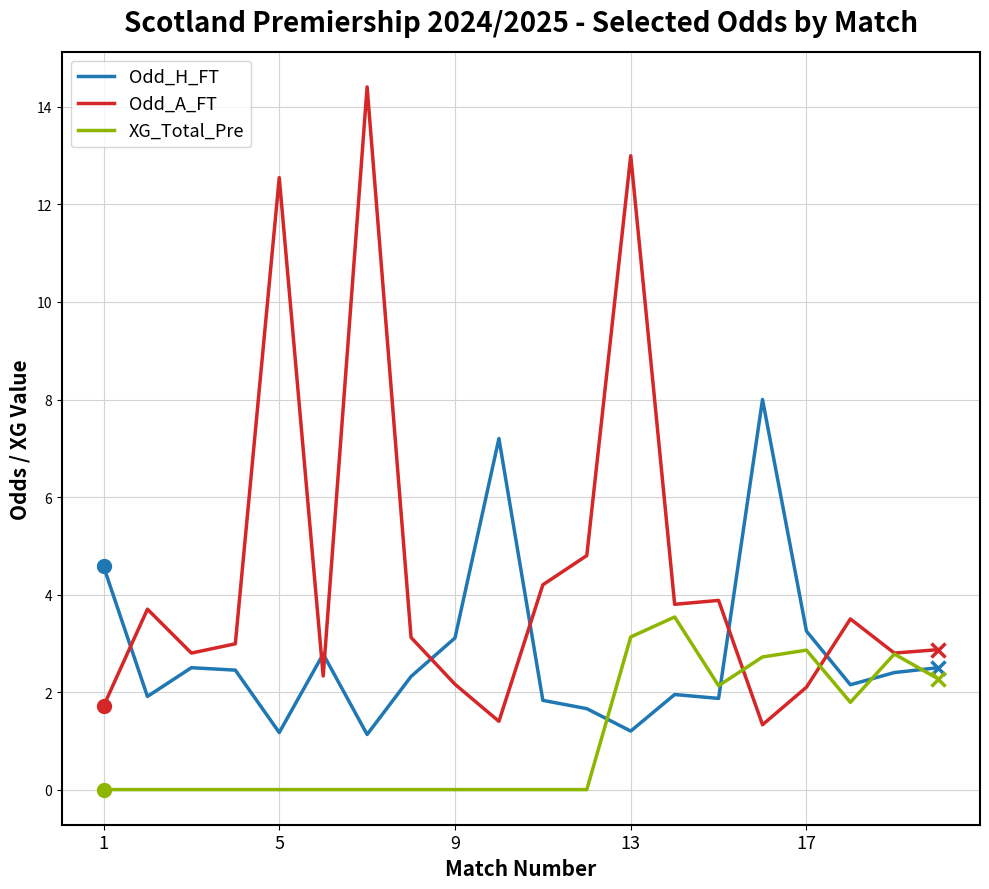

What is the difference between the maximum and second lowest values in the Odd_H_FT series?

6.8